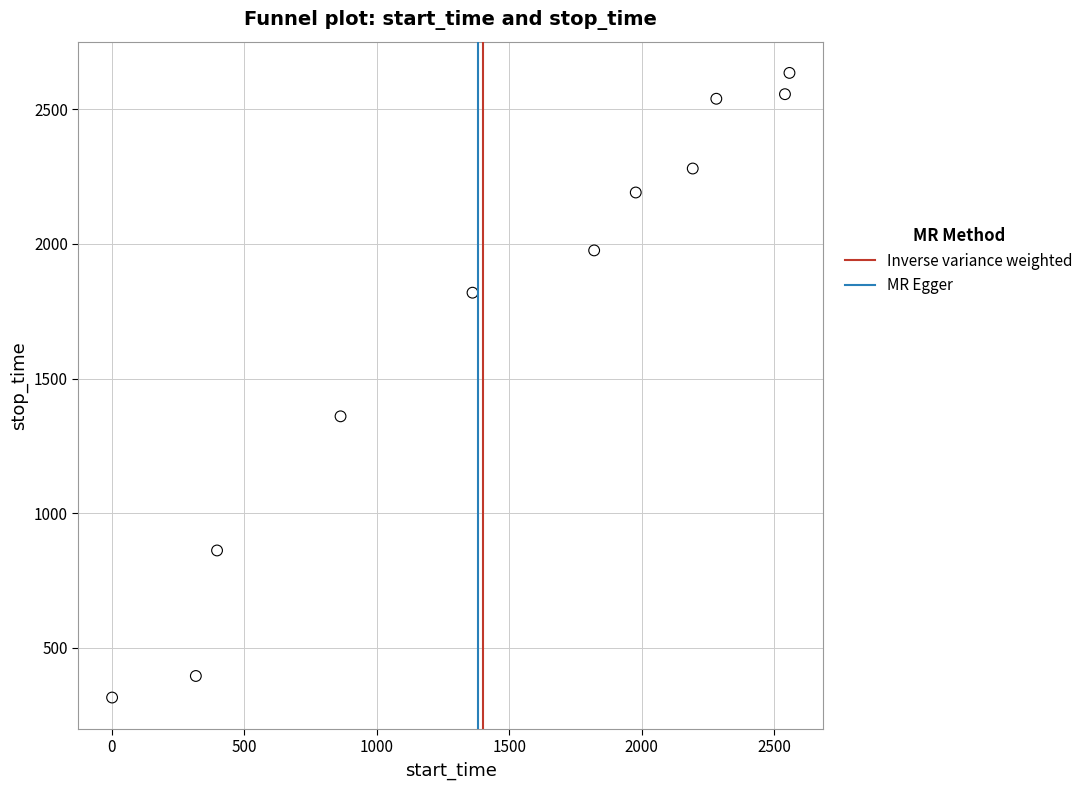

What Y value in the scatter plot is closest to 1475?

1360